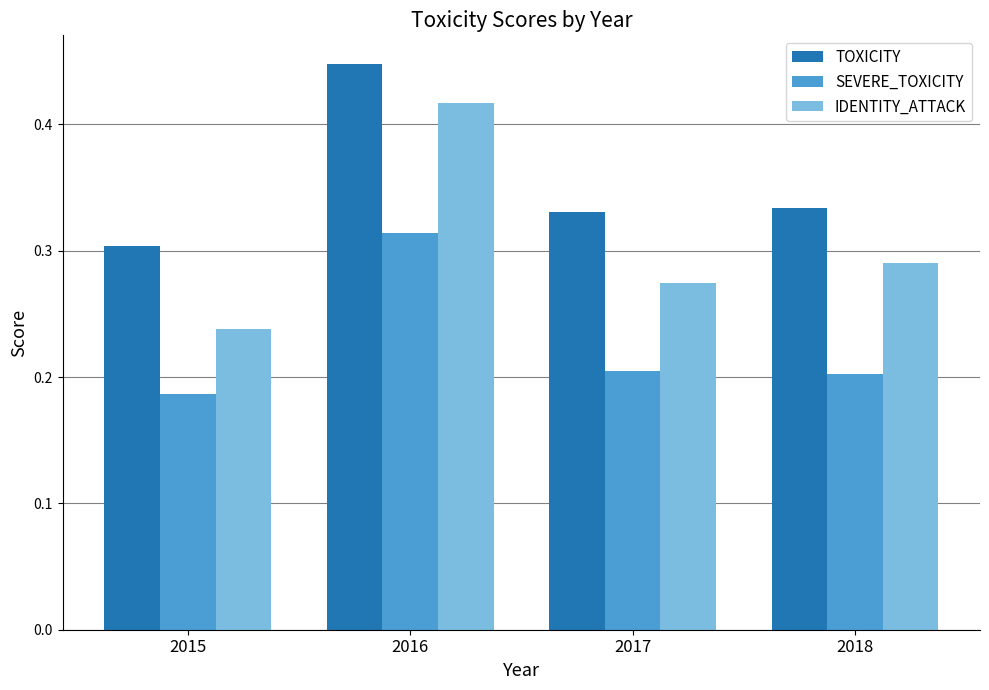

How many groups of bars are there?

4